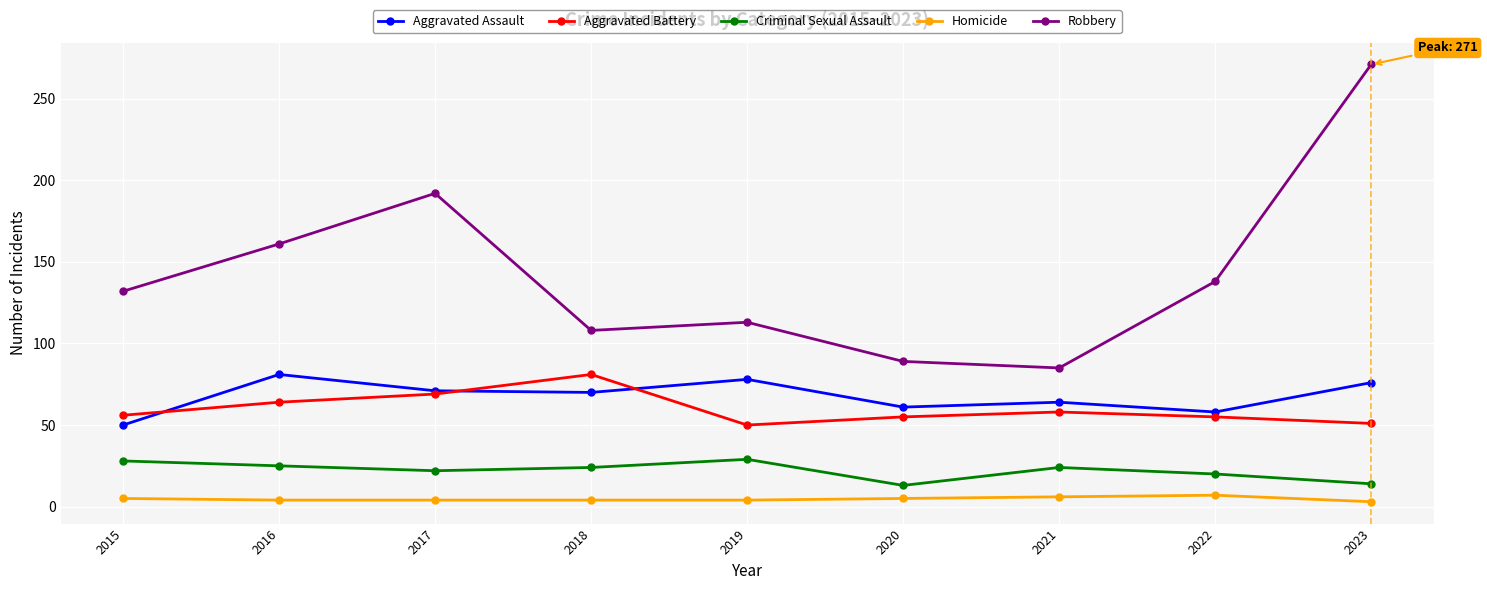

How many Homicide values are between 4 and 5?

6